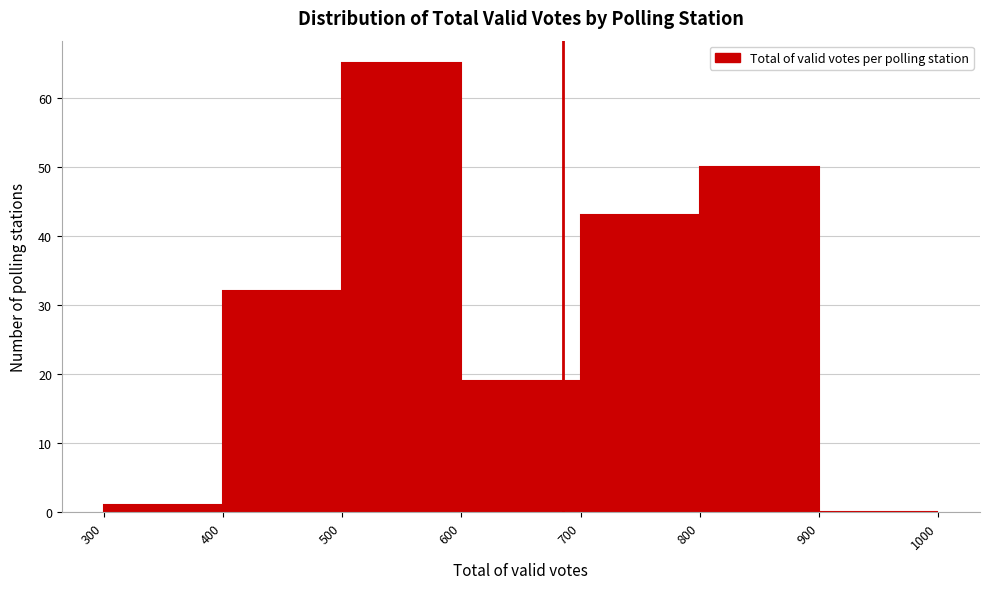

Reading left to right, transcribe this chart: for each bar, give the range it covers on the x-axis and its height. The values are not printed on the chart, so give them approximately, as read against the axis.

300 to 400: 1
400 to 500: 32
500 to 600: 65
600 to 700: 19
700 to 800: 43
800 to 900: 50
900 to 1000: 0